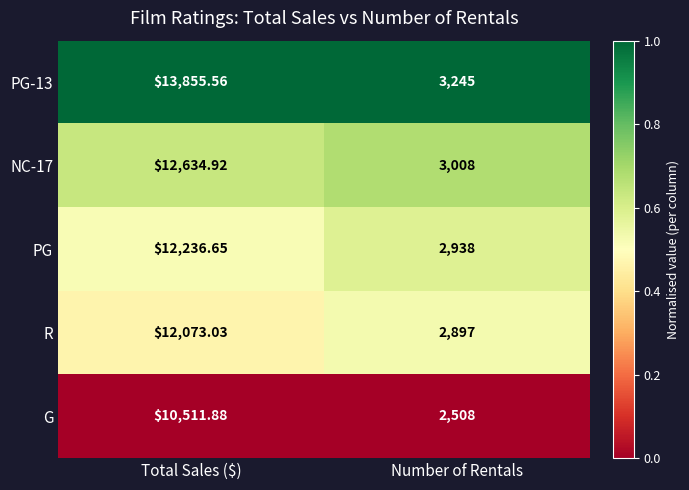

Which series has the widest spread of values?

PG-13